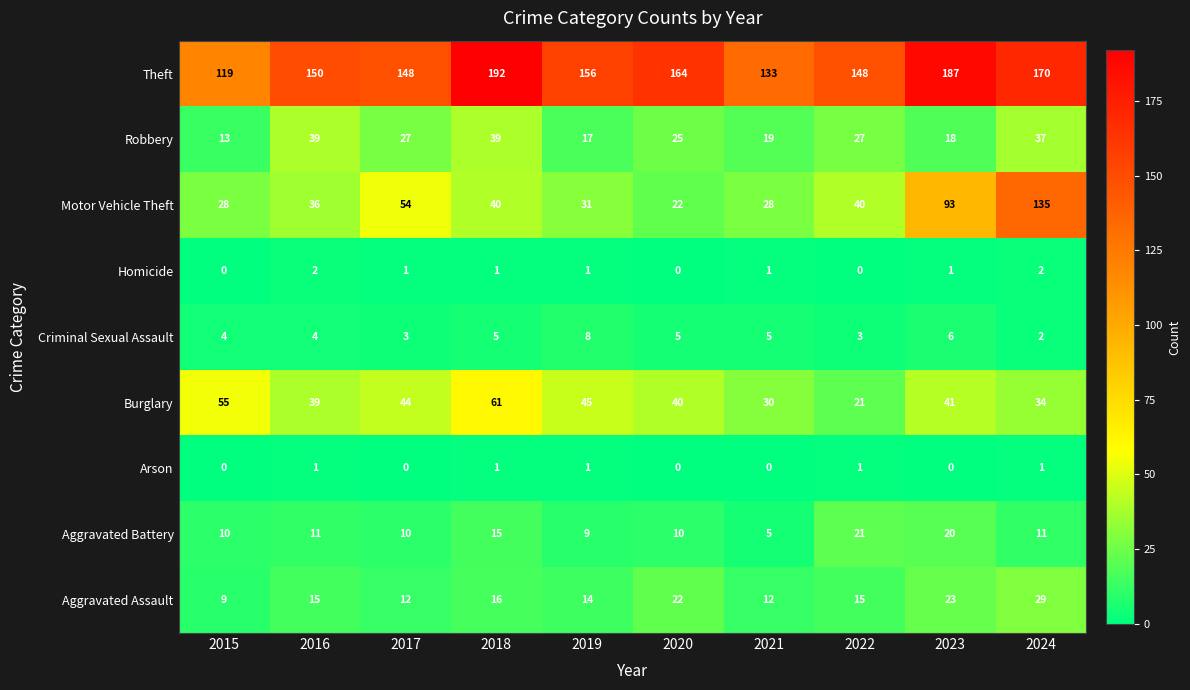

Count the number of data series in this chart.

9